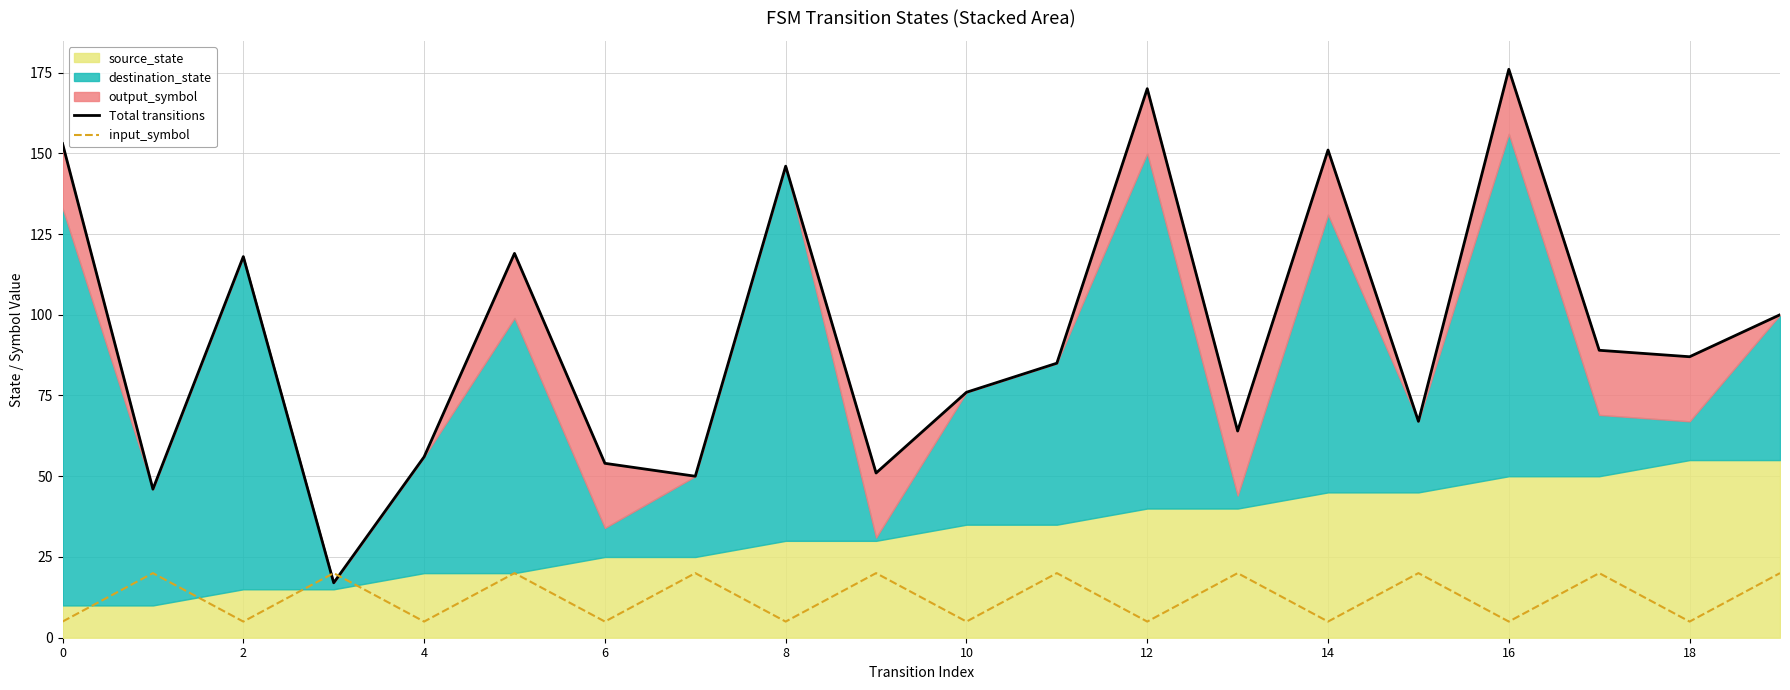

Count the number of categories in the chart.

20